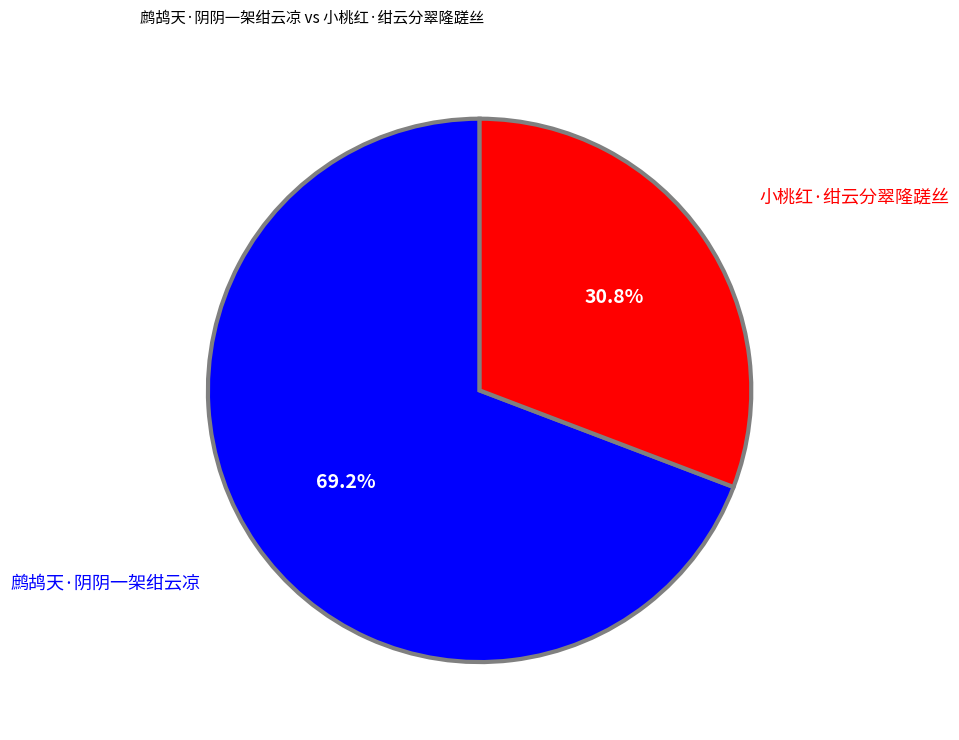

How many segments does this pie chart have?

2